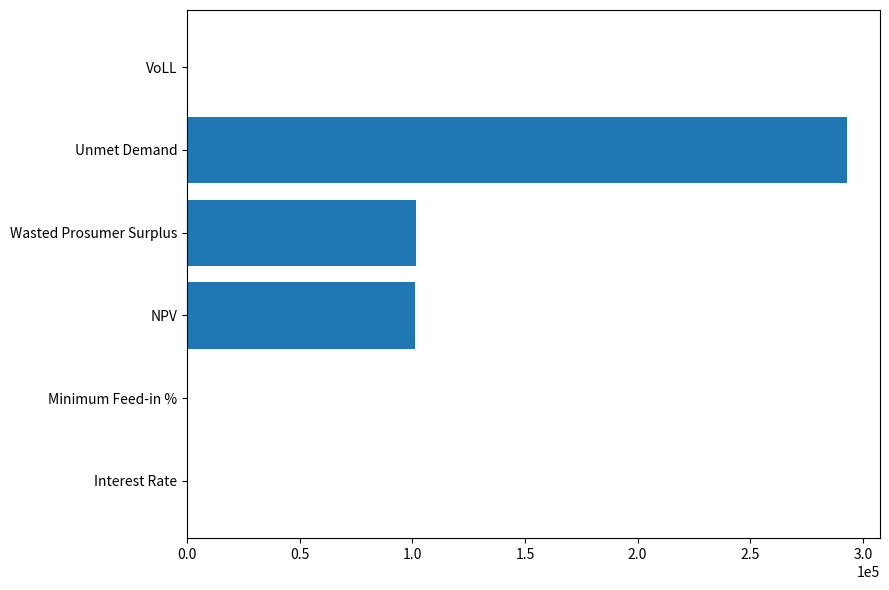

What is the ratio of the value at Unmet Demand to the value at NPV?

2.9